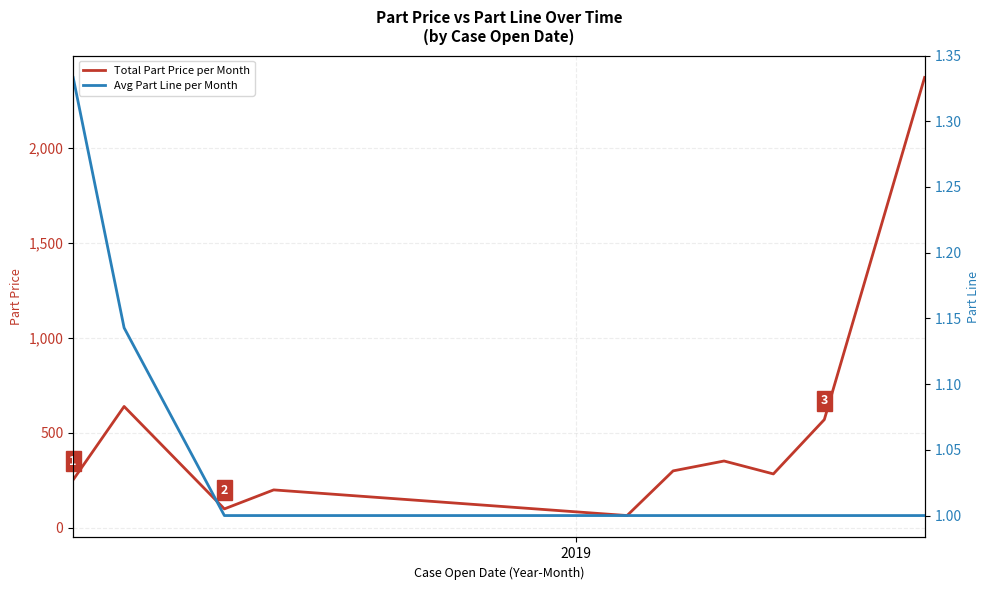

What is the highest value of the Total Part Price per Month series?

2370